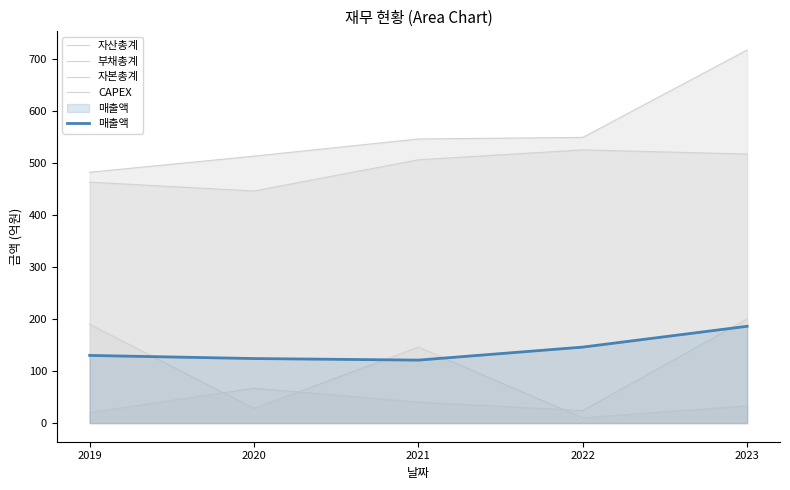

True or false: 부채총계 has more than 2 interior local peaks.

False